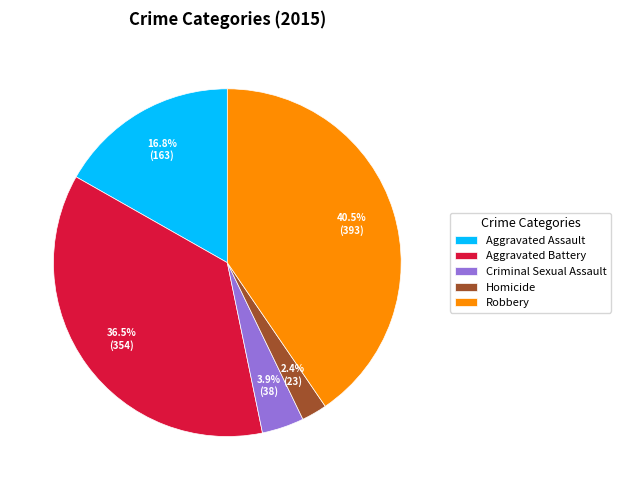

Do Aggravated Battery and Criminal Sexual Assault together represent more than half of the pie?

No